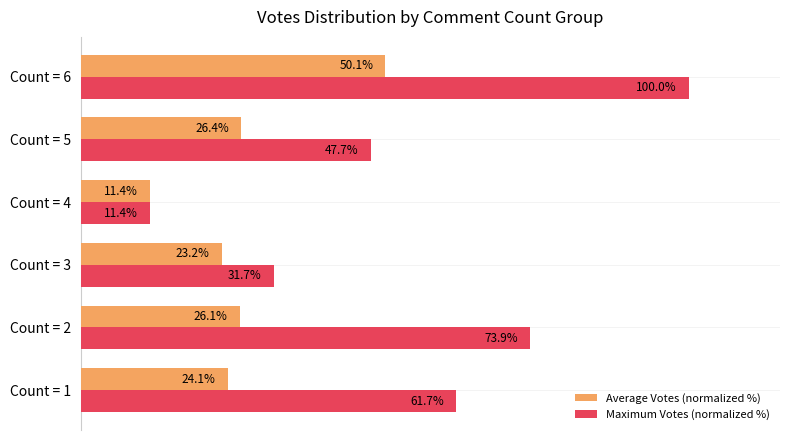

Which series has the largest total across all categories?

Maximum Votes (normalized %)